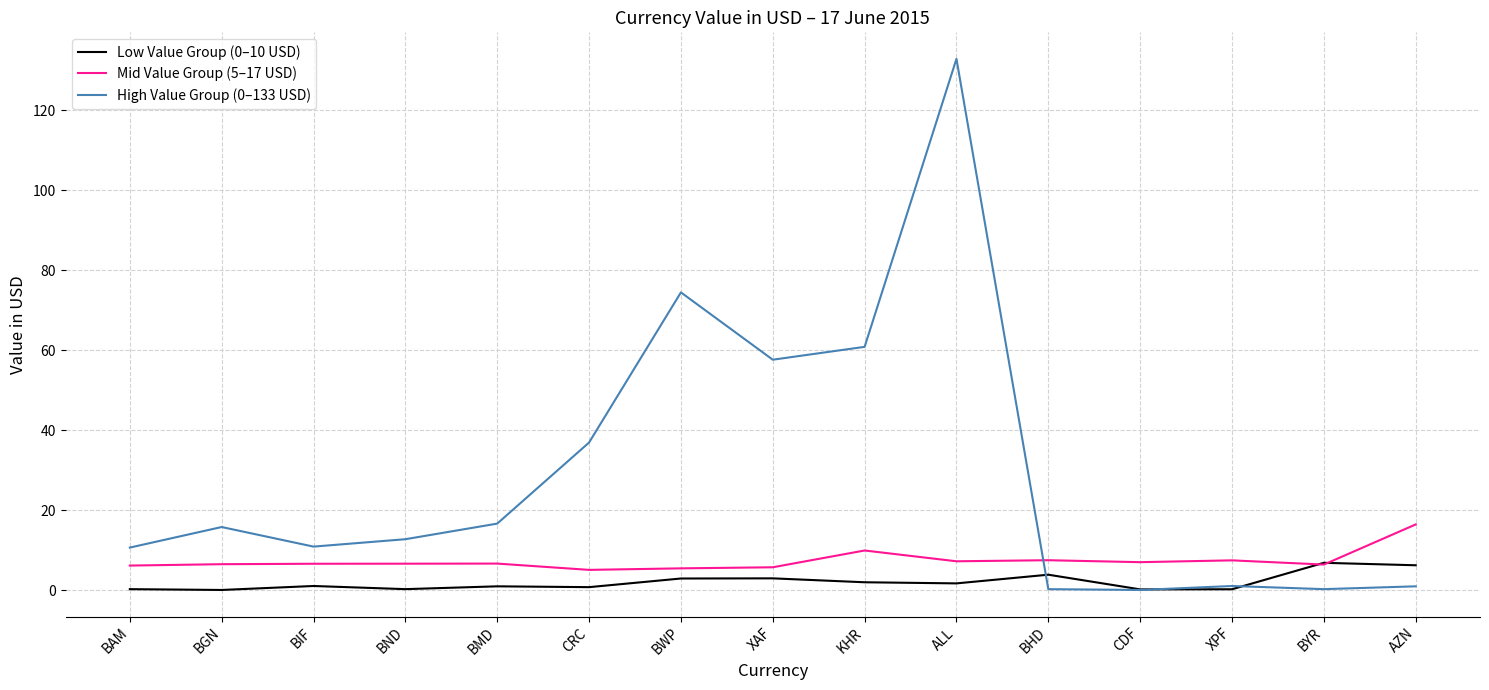

Where does the High Value Group (0–133 USD) series first go above 12?

BGN